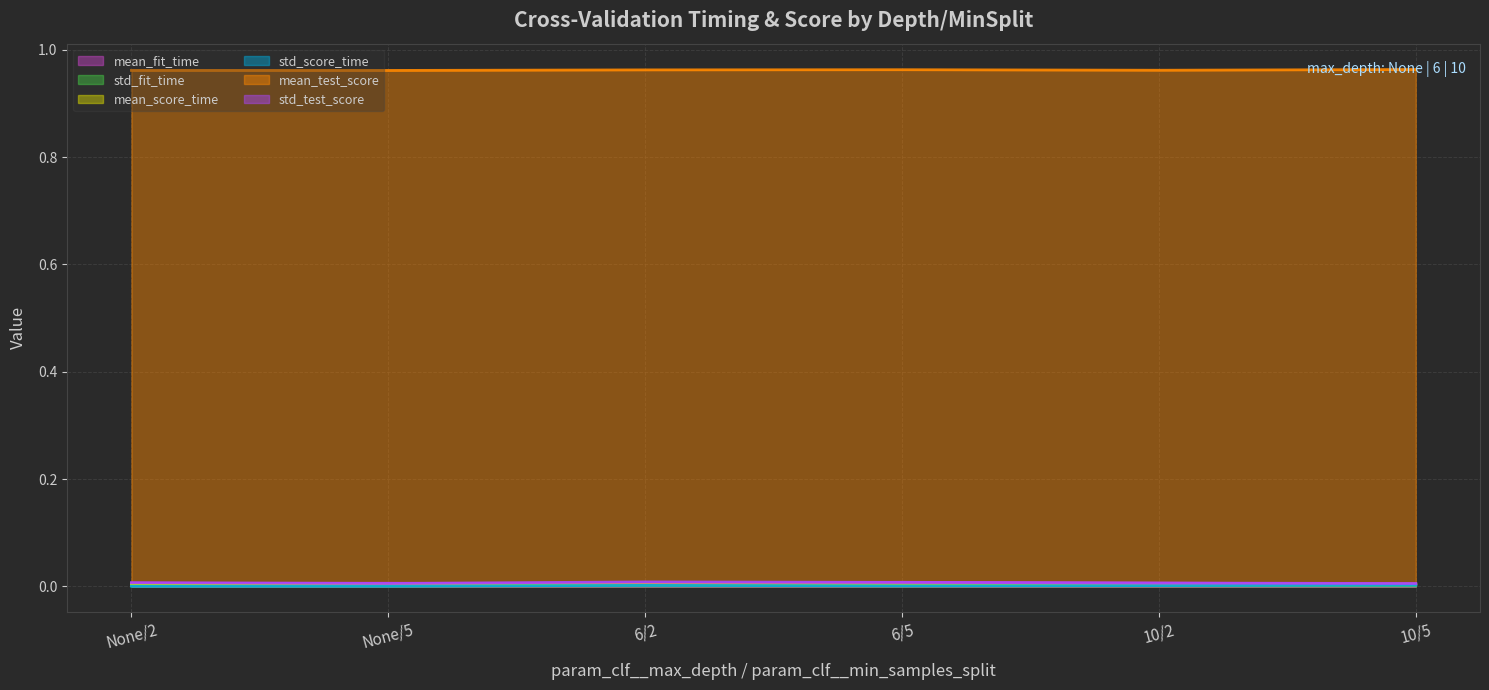

Which series has the largest total across all categories?

mean_test_score